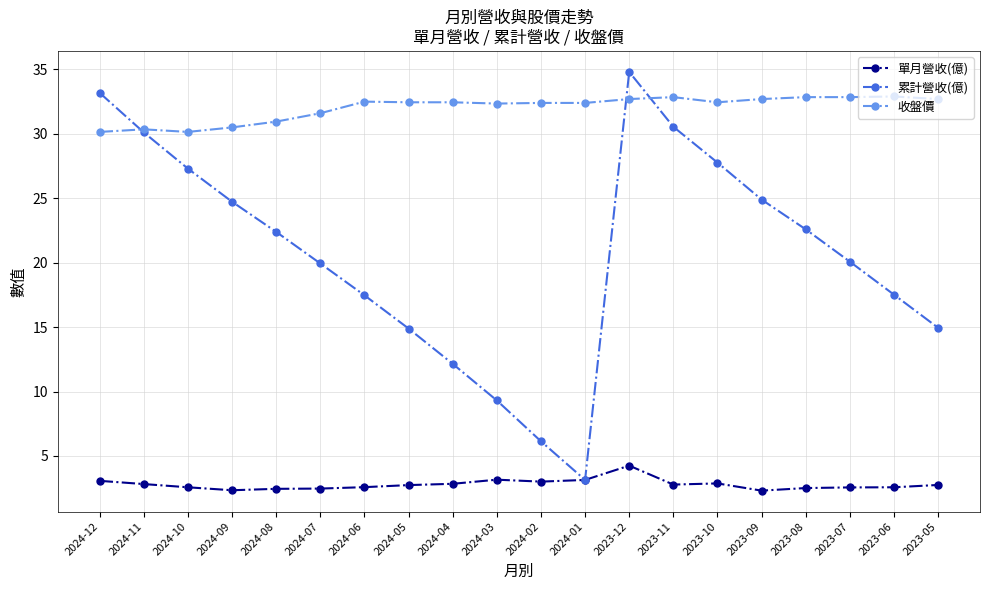

What is the label of the 14th point from the right?

2024-06